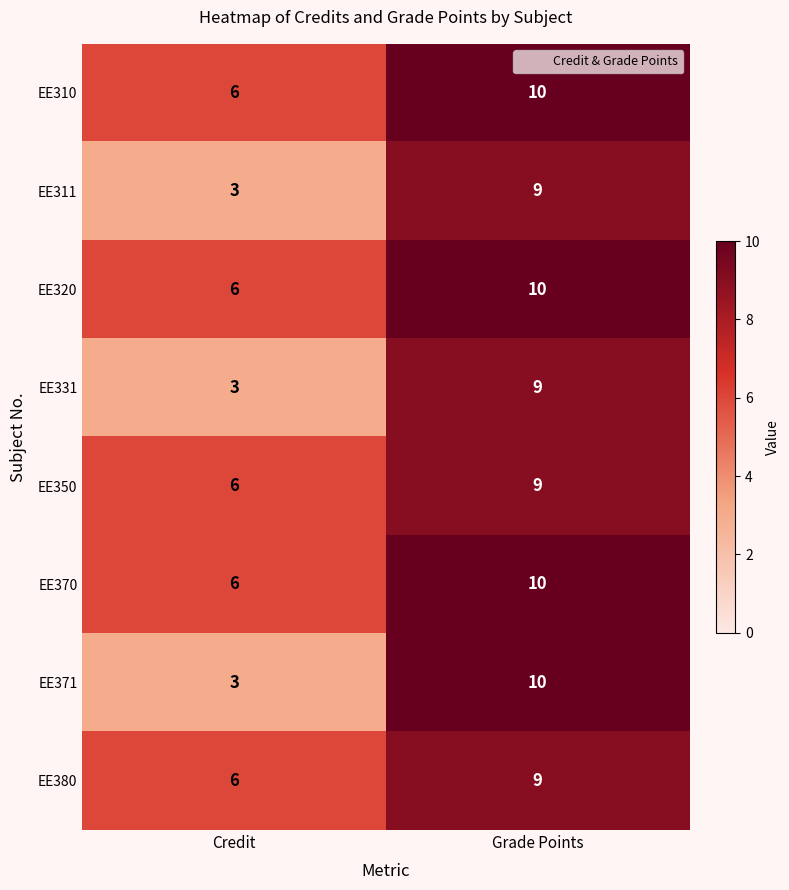

What is the difference between the EE331 values at Grade Points and Credit?

6